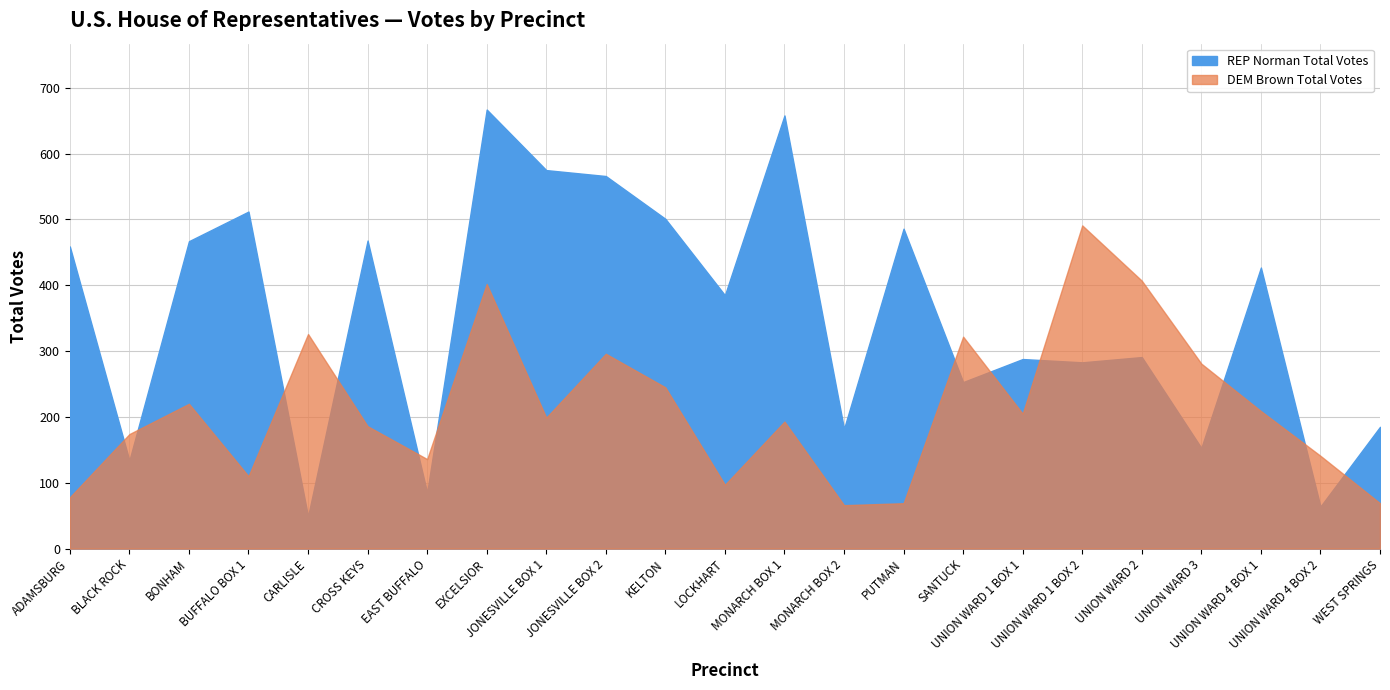

Does the chart display data point markers on the line(s)?

No